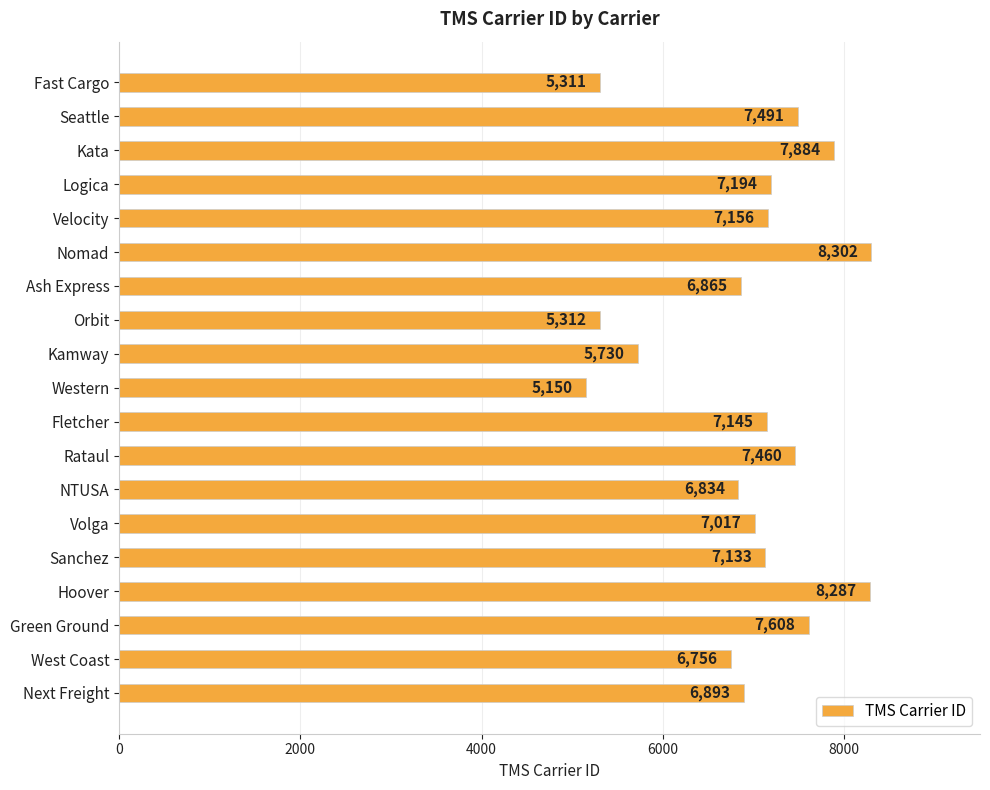

Reading top to bottom, list all the values displayed in this chart.

5311	7491	7884	7194	7156	8302	6865	5312	5730	5150	7145	7460	6834	7017	7133	8287	7608	6756	6893